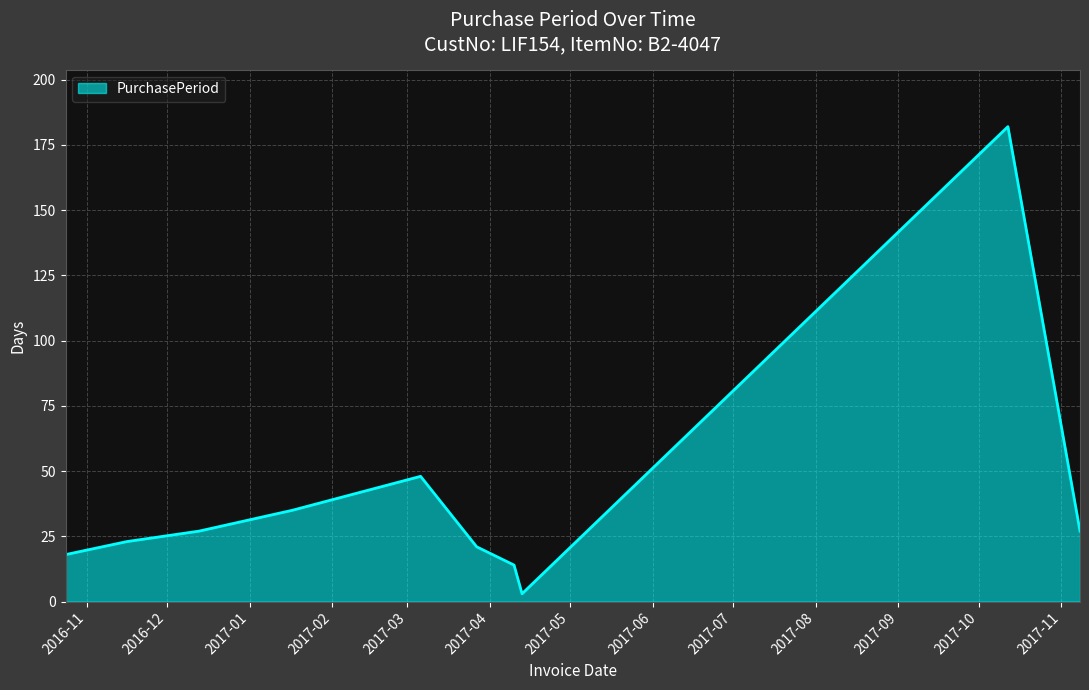

What is the maximum value shown in the chart?

182